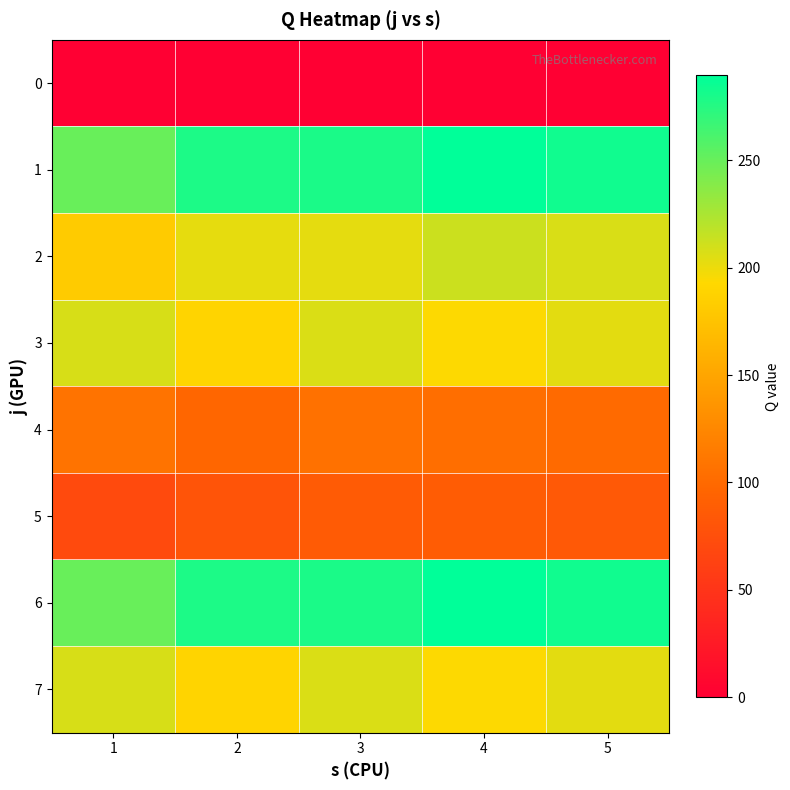

What is the difference between the highest and lowest values at 5?

282.9